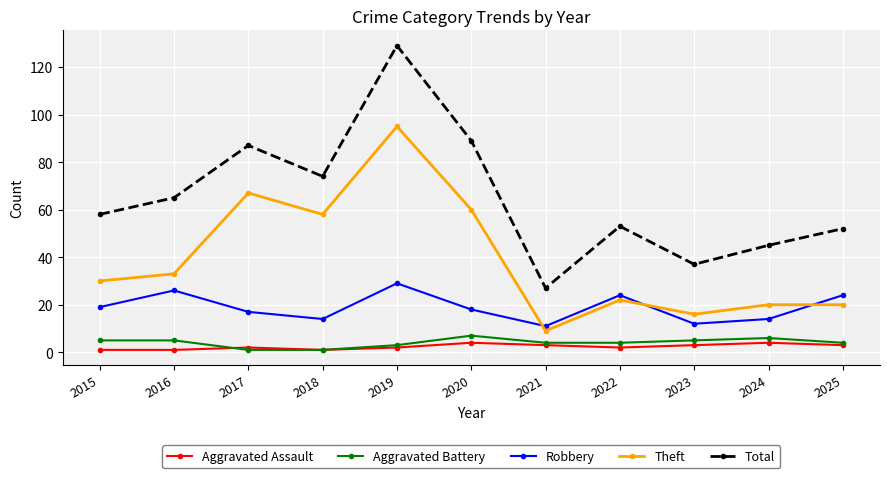

Between 2021 and 2023, which series saw the biggest shift?

Total